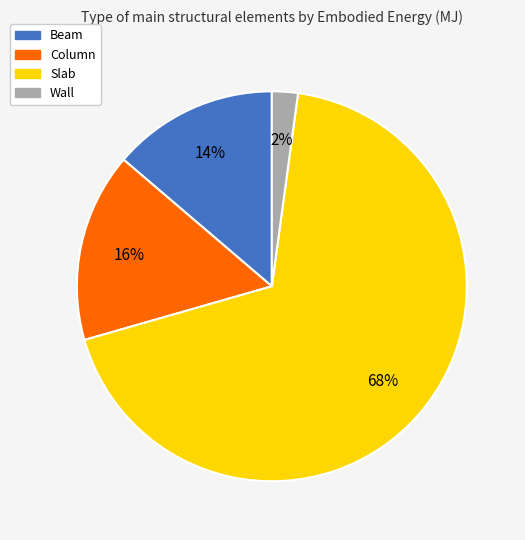

What is the largest slice in the pie chart?

Slab